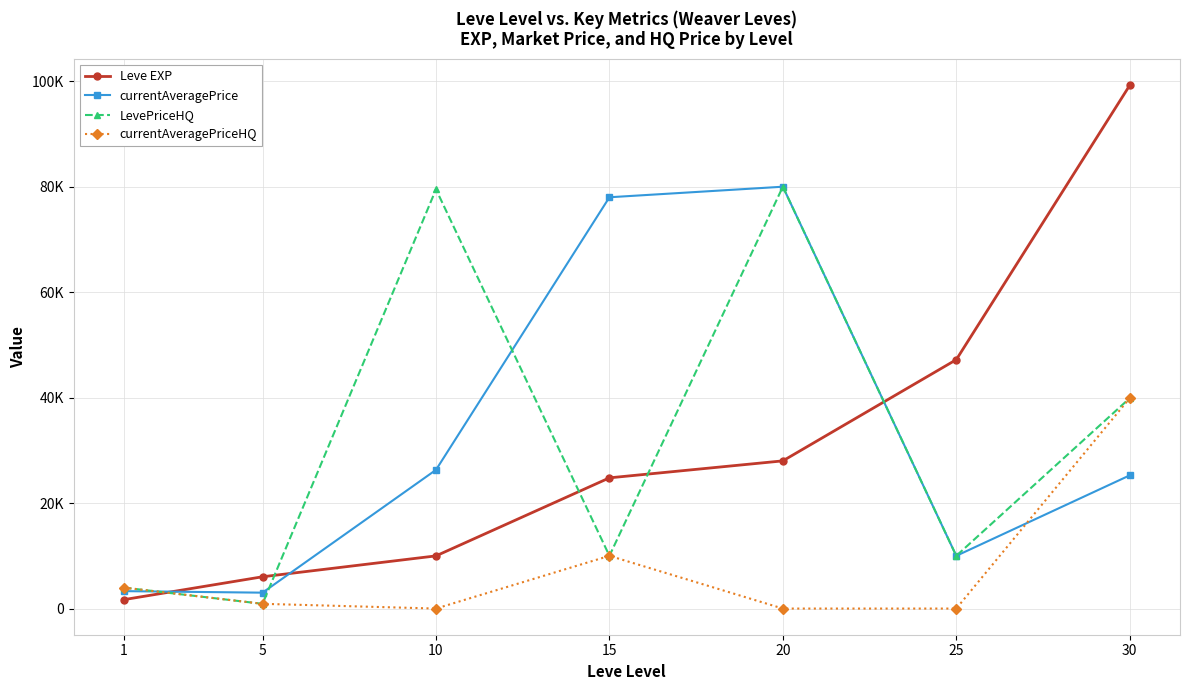

Is this an area chart (filled region under the line)?

No